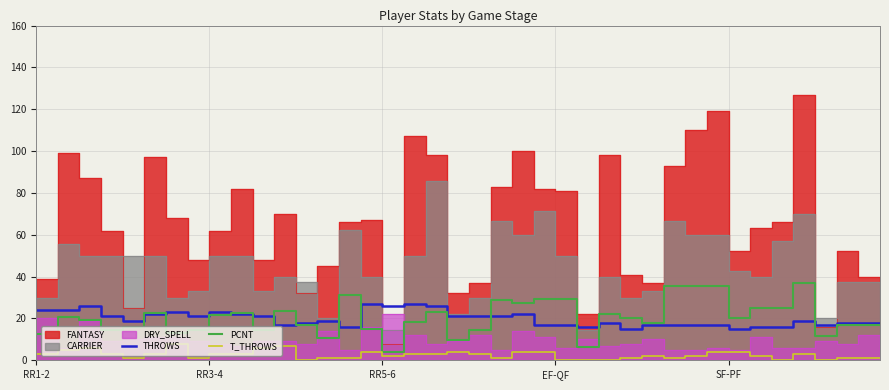

Is it true that PCNT equals 6.0 at RR3-4?

False